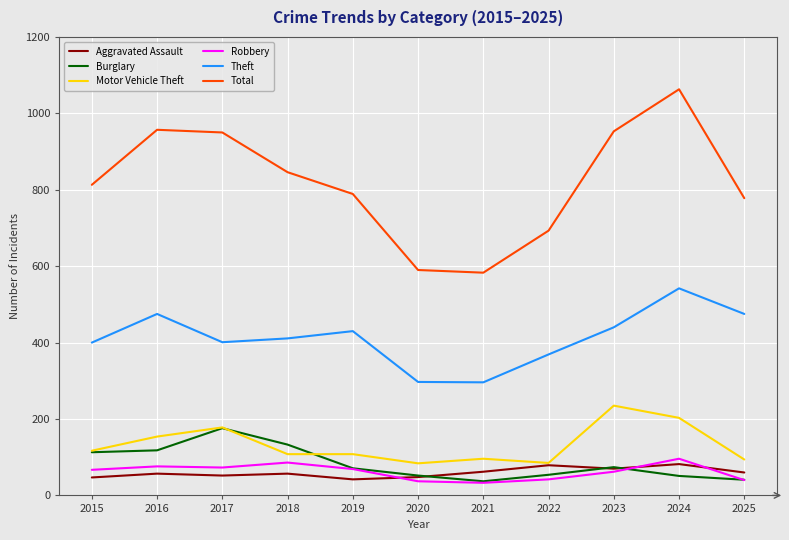

Which series has the widest spread of values?

Total